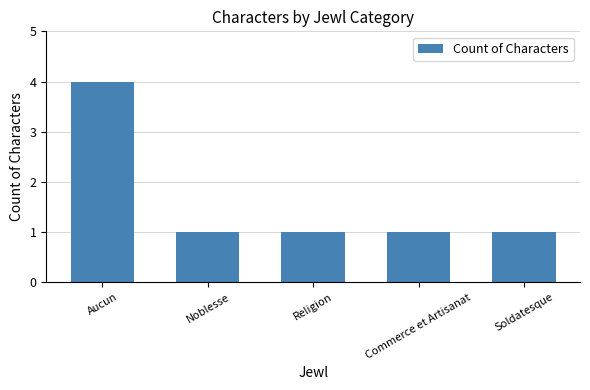

Which has a higher value, Aucun or Religion?

Aucun